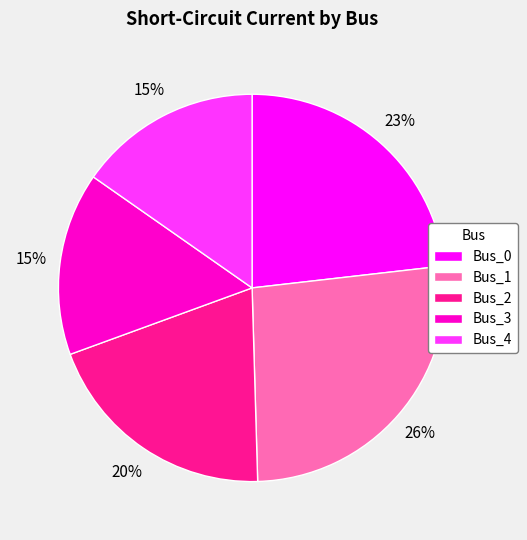

To the nearest percent, what is the difference between the largest and smallest slice percentages?

11%